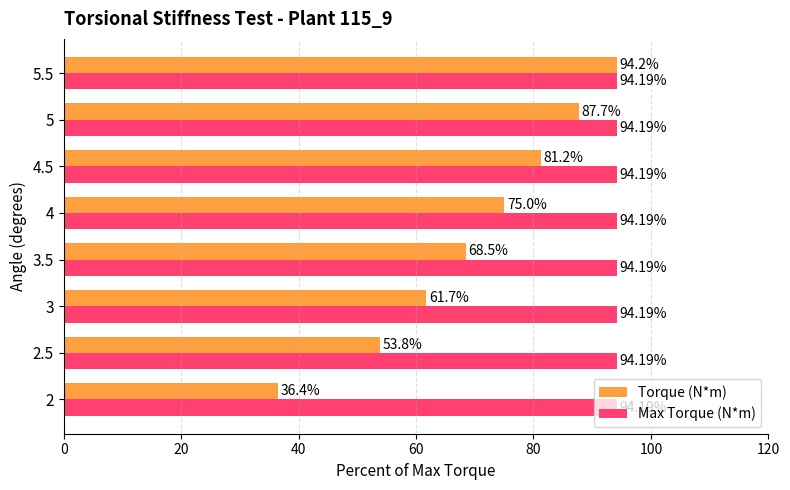

At how many categories does at least one series exceed 81?

8